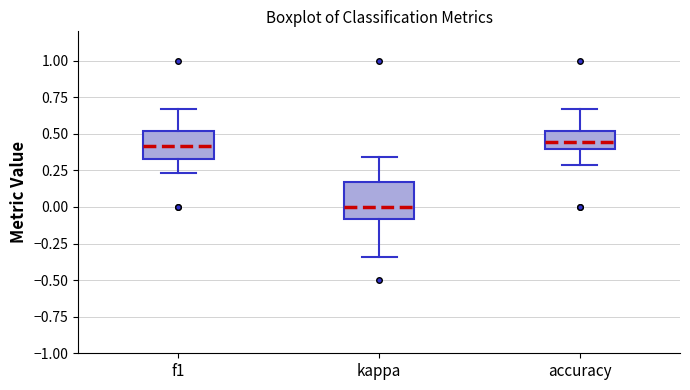

Reading left to right, transcribe this box plot: for each box, give where its median line is, the range the box spans, and where its two whiskers end, as read against the y-axis. The values are not printed on the chart, so give them approximately, as read against the axis.

f1: median 0.40, box 0.35 to 0.50, whiskers 0.25 to 0.65
kappa: median 0.00, box -0.10 to 0.15, whiskers -0.35 to 0.35
accuracy: median 0.45, box 0.40 to 0.50, whiskers 0.30 to 0.65